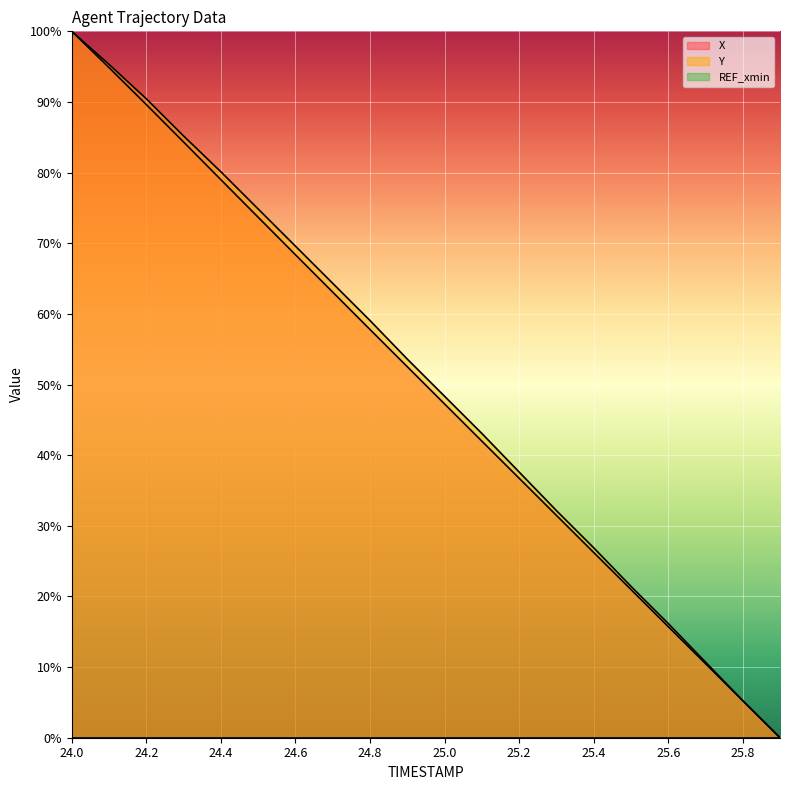

List the series in order of their overall mean, highest first.

Y, X